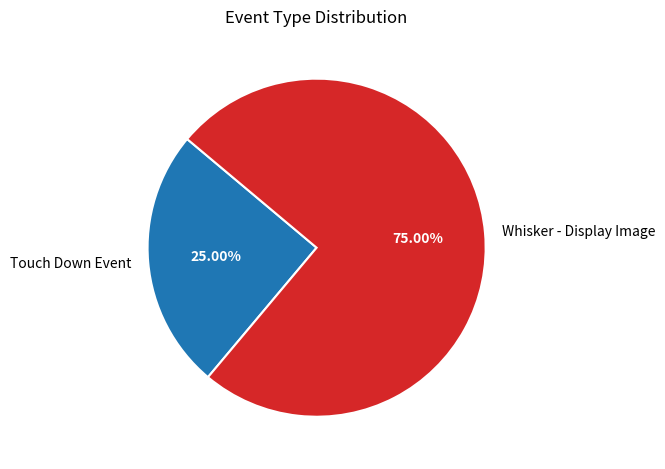

To the nearest percent, what percentage of the pie is Touch Down Event?

25%